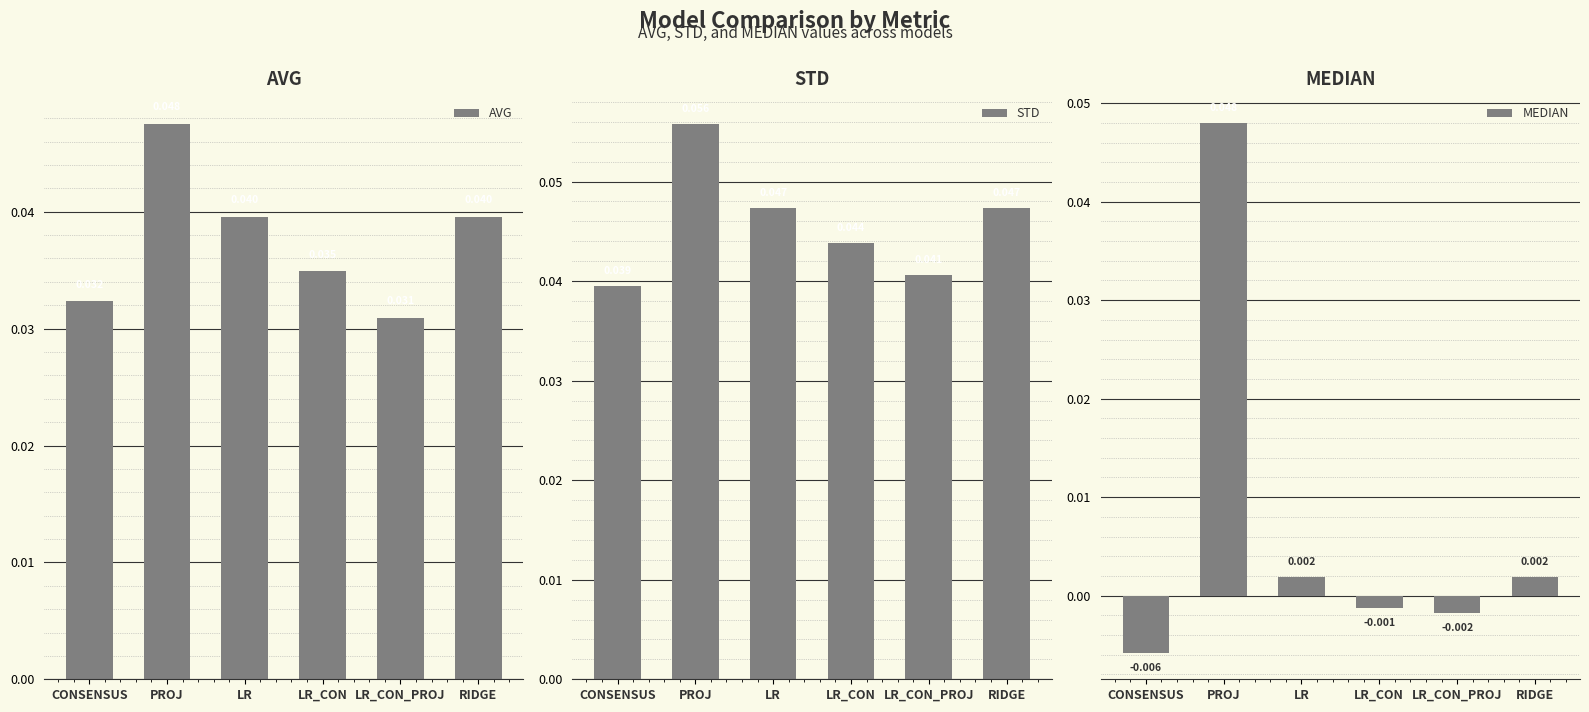

The value of STD at LR is 0.0. True or false?

True